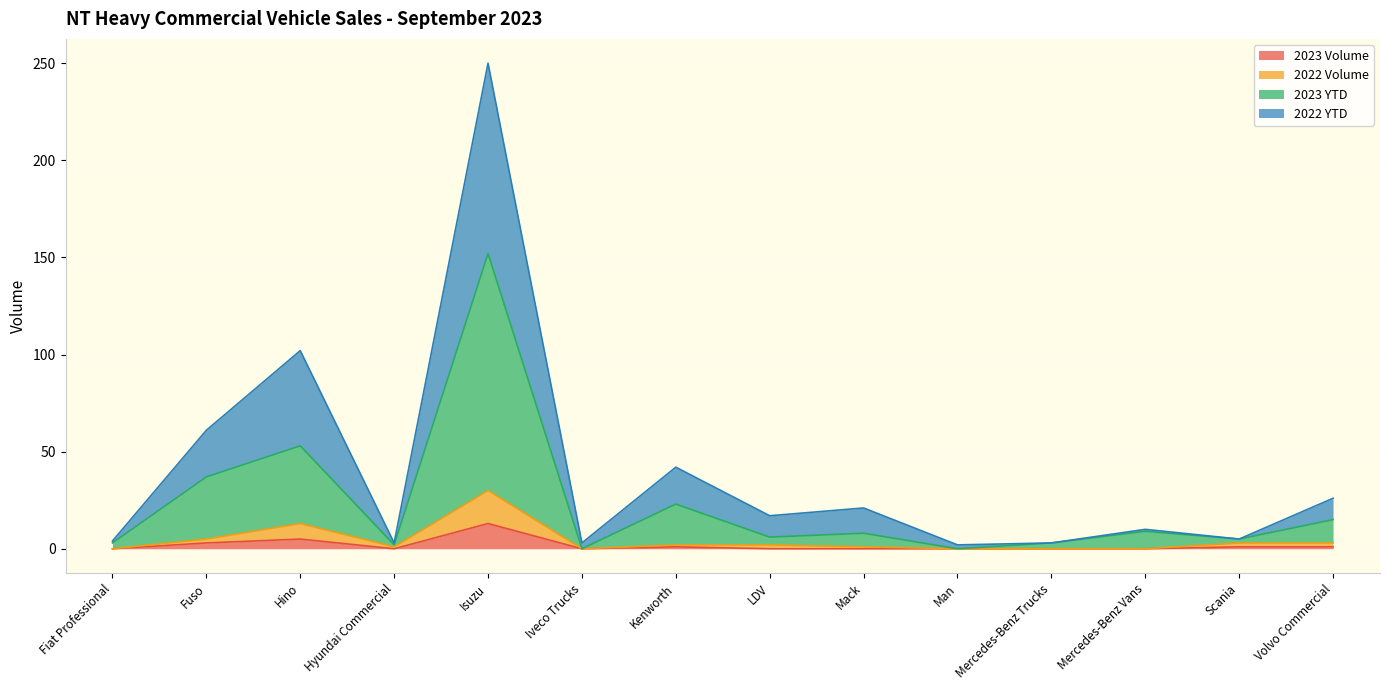

Reading right to left, transcribe all the data shown in this chart.

2023 Volume: Volvo Commercial=1	Scania=1	Mercedes-Benz Vans=0	Mercedes-Benz Trucks=0	Man=0	Mack=0	LDV=0	Kenworth=1	Iveco Trucks=0	Isuzu=13	Hyundai Commercial=0	Hino=5	Fuso=3	Fiat Professional=0
2022 Volume: Volvo Commercial=3	Scania=3	Mercedes-Benz Vans=0	Mercedes-Benz Trucks=0	Man=0	Mack=1	LDV=2	Kenworth=2	Iveco Trucks=0	Isuzu=30	Hyundai Commercial=1	Hino=13	Fuso=5	Fiat Professional=0
2023 YTD: Volvo Commercial=15	Scania=5	Mercedes-Benz Vans=9	Mercedes-Benz Trucks=3	Man=0	Mack=8	LDV=6	Kenworth=23	Iveco Trucks=0	Isuzu=152	Hyundai Commercial=2	Hino=53	Fuso=37	Fiat Professional=3
2022 YTD: Volvo Commercial=26	Scania=5	Mercedes-Benz Vans=10	Mercedes-Benz Trucks=3	Man=2	Mack=21	LDV=17	Kenworth=42	Iveco Trucks=3	Isuzu=250	Hyundai Commercial=3	Hino=102	Fuso=61	Fiat Professional=4